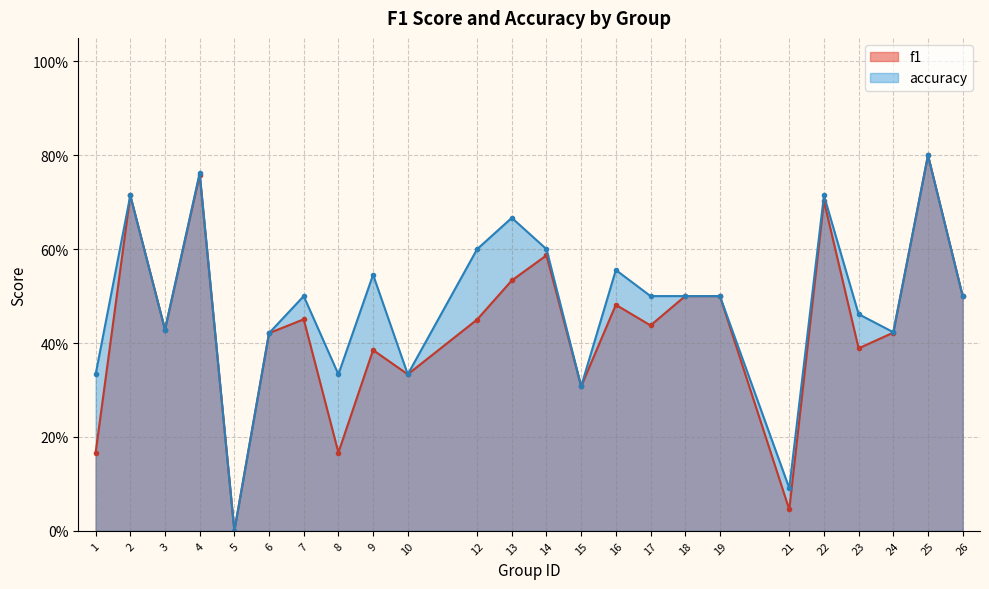

Where is the first local maximum for f1?

2